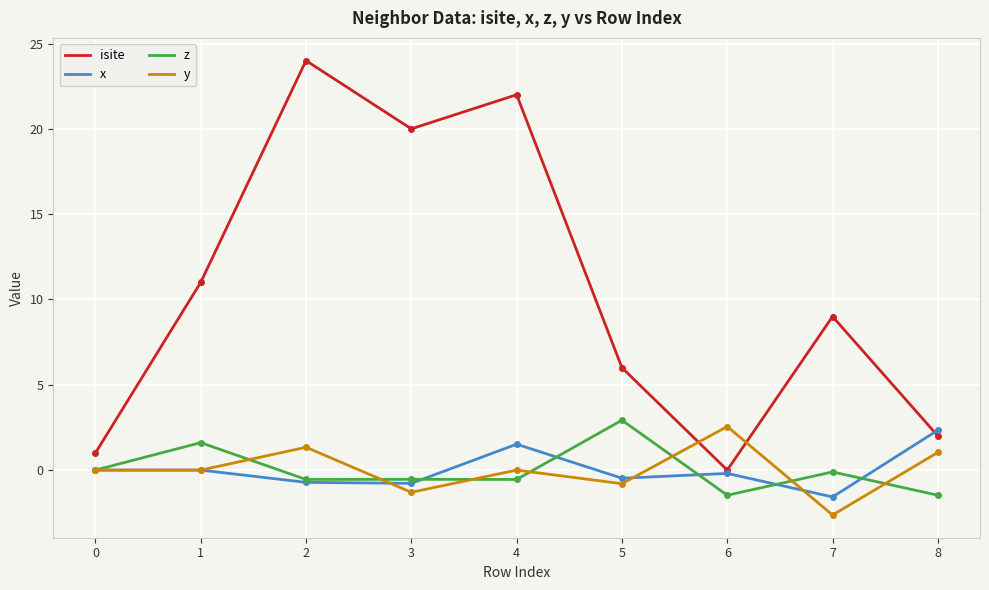

How many series are shown in this chart?

4